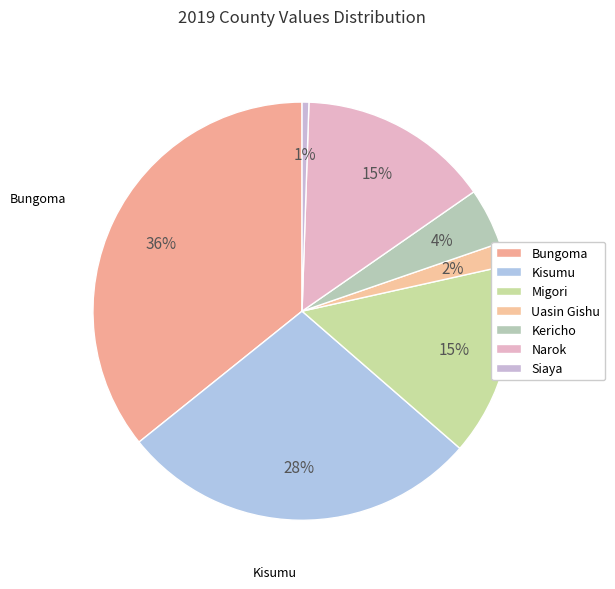

To the nearest percent, what percentage of the pie is Uasin Gishu?

2%